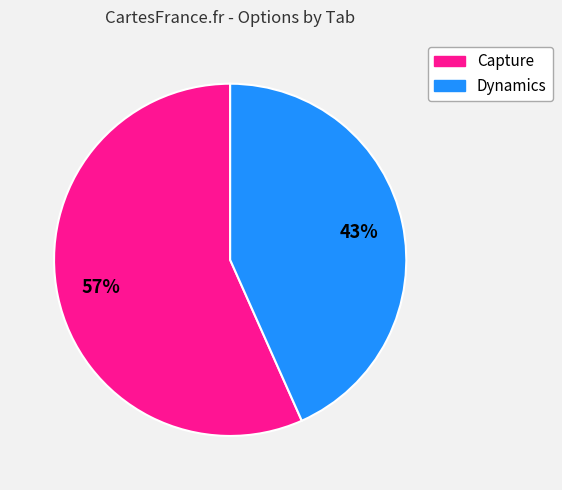

Does any single category account for the majority?

Yes